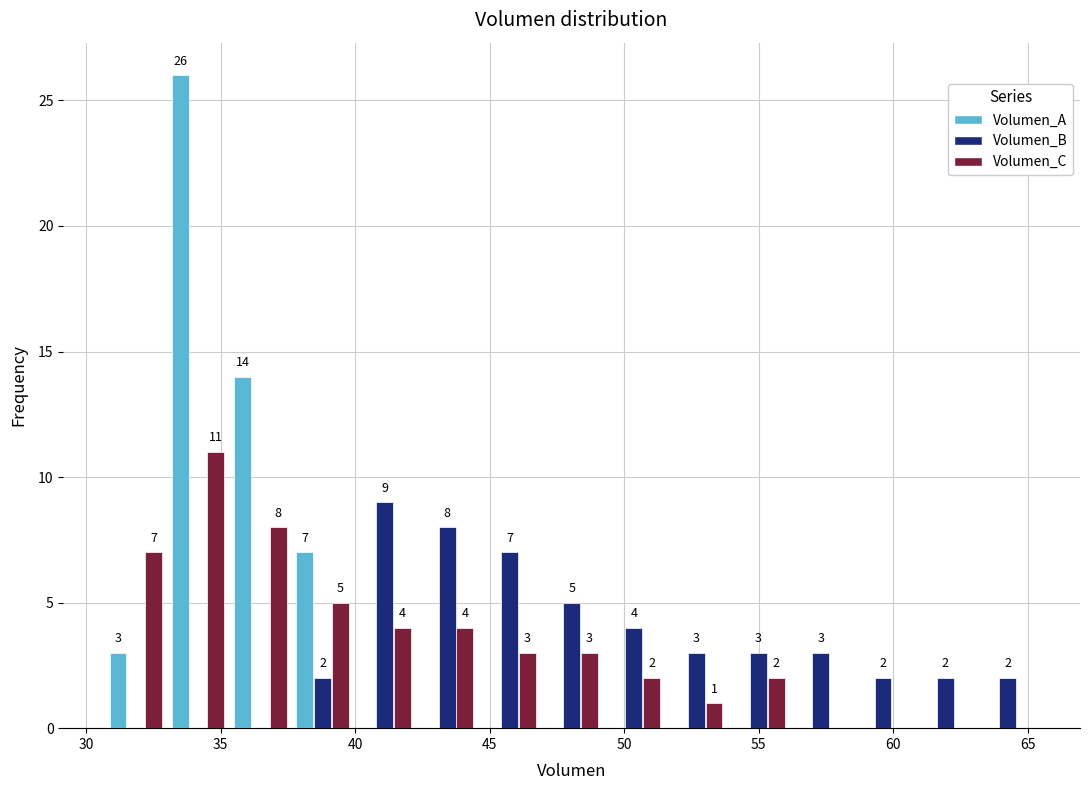

In the Volumen_A series, which range on the x-axis has the tallest bar?

33.0 to 35.5